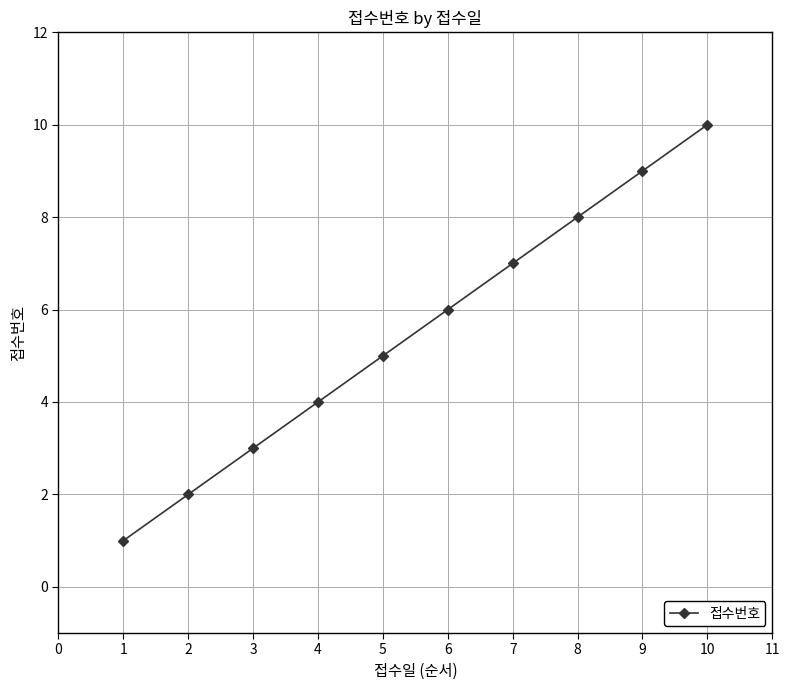

What is the ratio of the value at 5 to the value at 1?

5.0